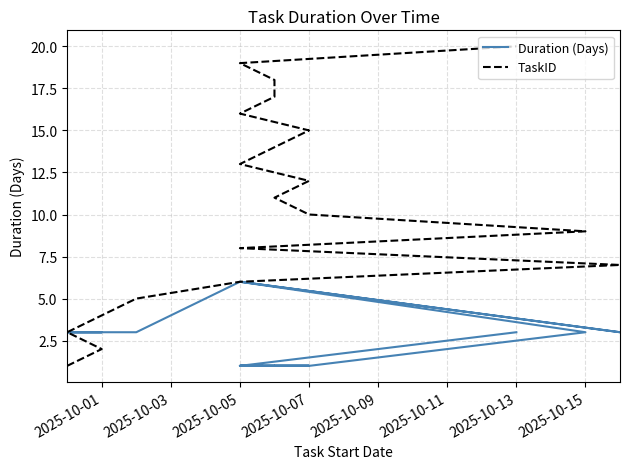

True or false: Duration (Days) has more than 2 points higher than both neighbors.

False